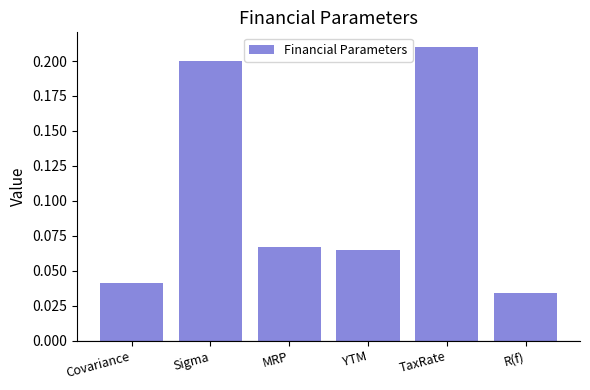

What is the sum of all values?

0.6